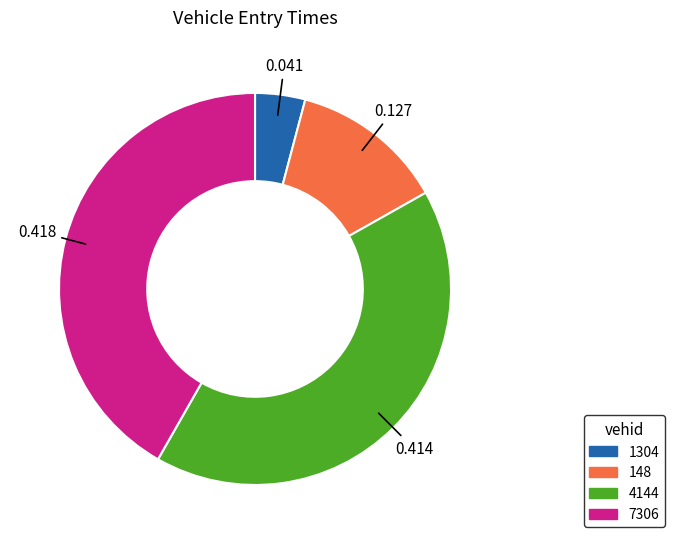

Is there a majority slice in this chart?

No